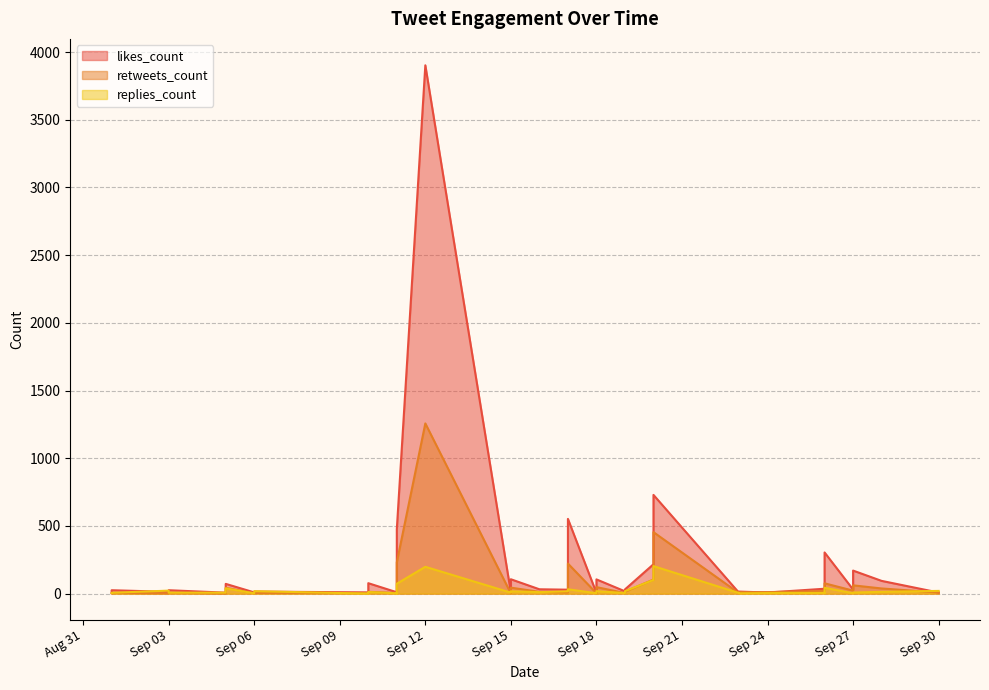

What is the difference between the maximum and second lowest values in the likes_count series?

3896